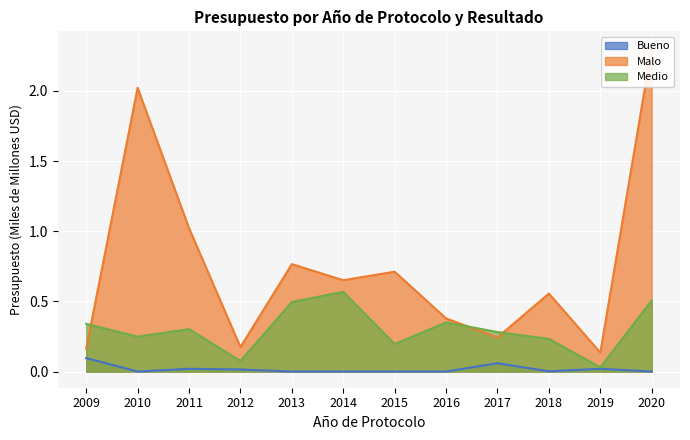

The value of Medio at 2015 is 0.2. True or false?

True